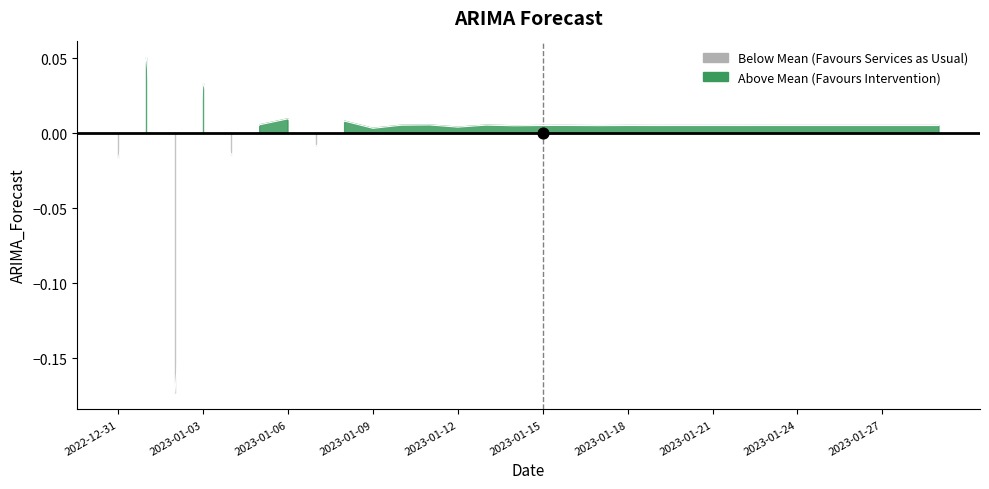

Between 2023-01-29 and 2023-01-25, which is larger?

2023-01-25